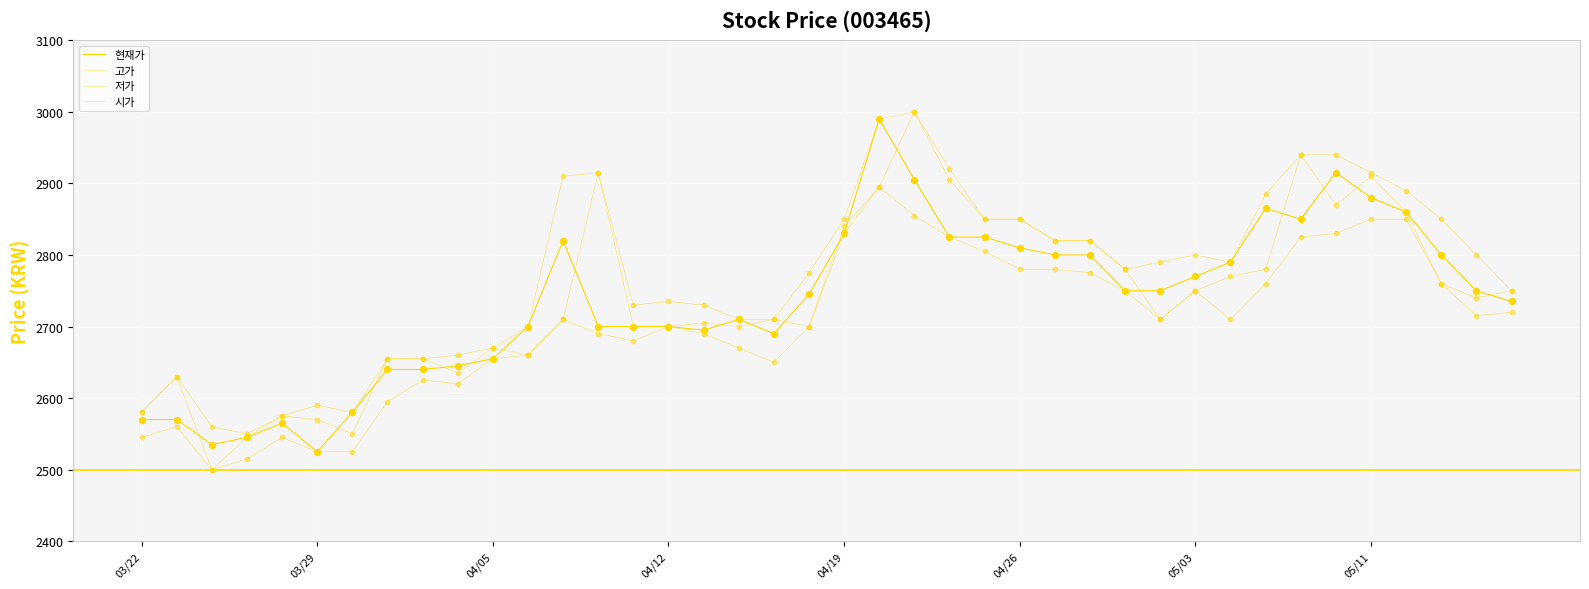

Does the chart have visible grid lines?

Yes